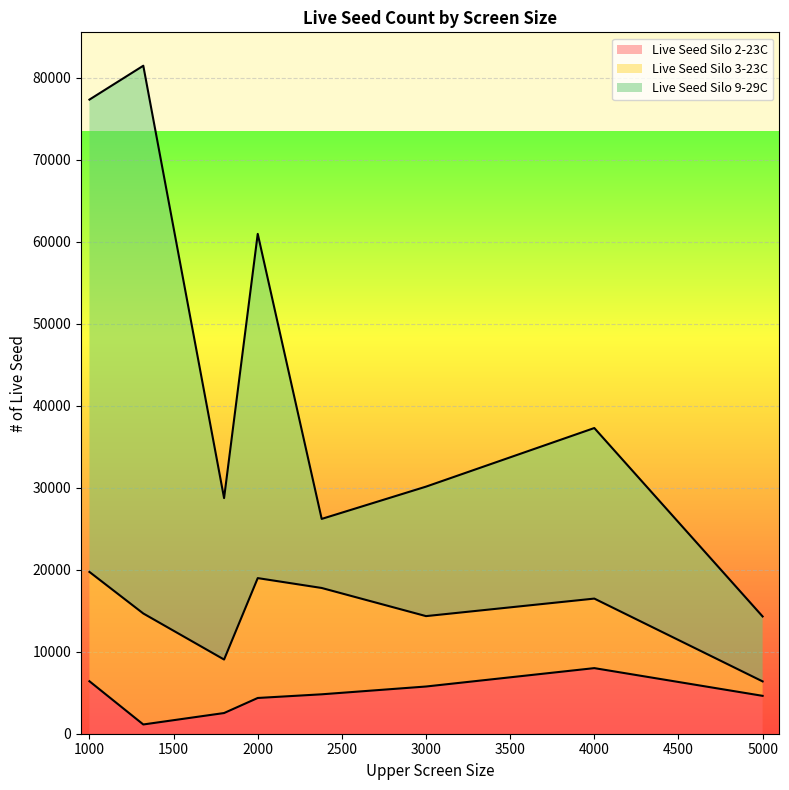

How many interior local valleys does the Live Seed Silo 9-29C series have?

2